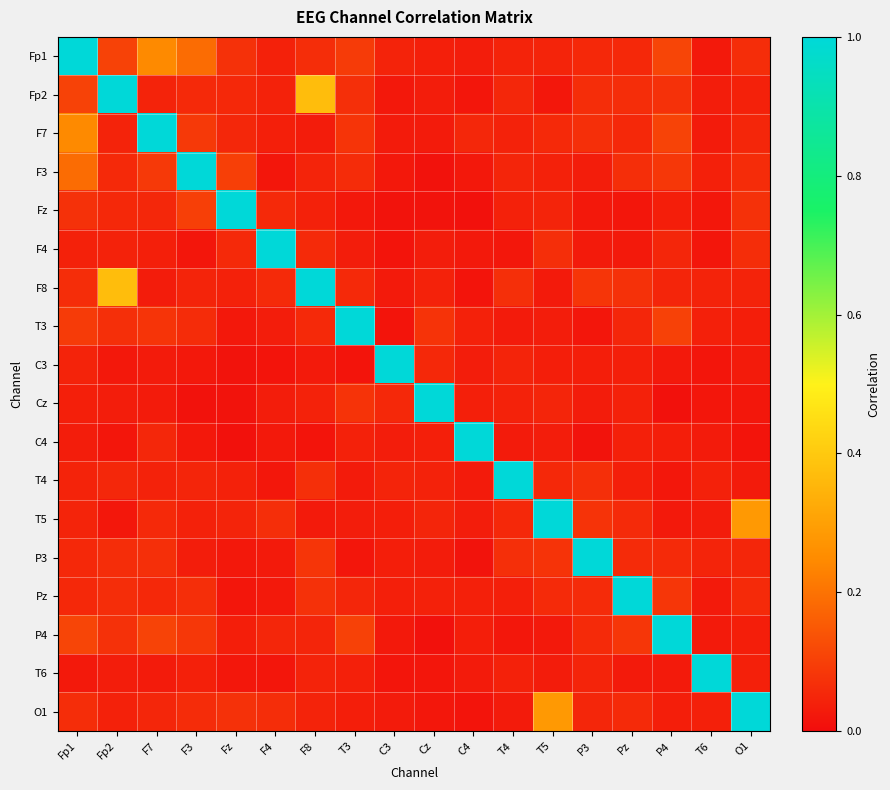

At C3, list the series in order from largest to smallest.

C3, Cz, T4, Fp1, Pz, P3, T5, C4, F7, O1, F8, P4, Fp2, F3, T6, F4, T3, Fz